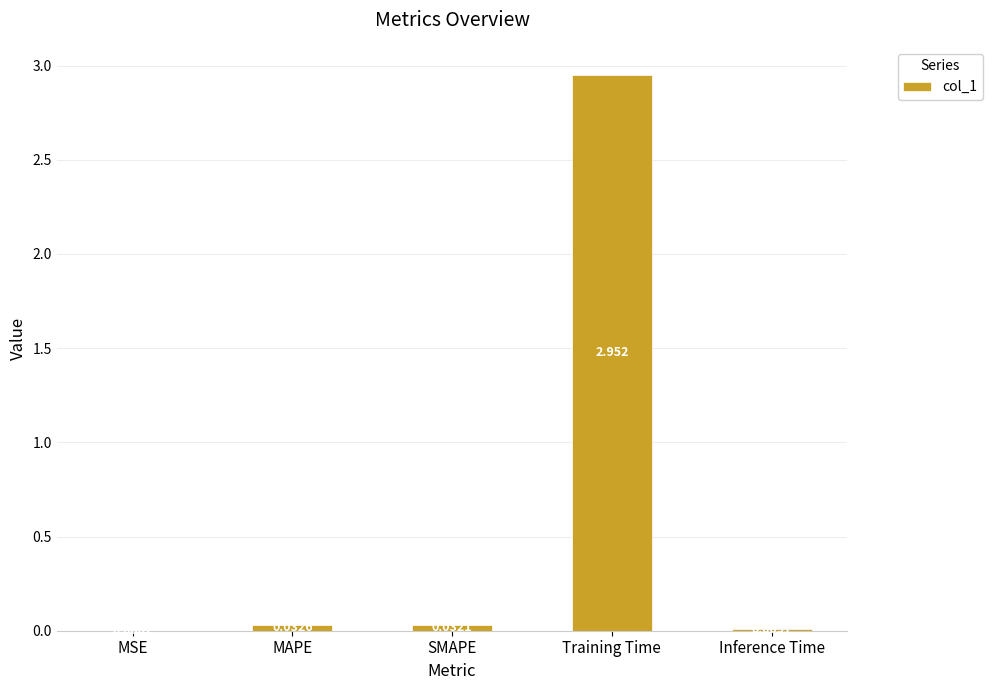

At which label is the value closest to 1?

MAPE